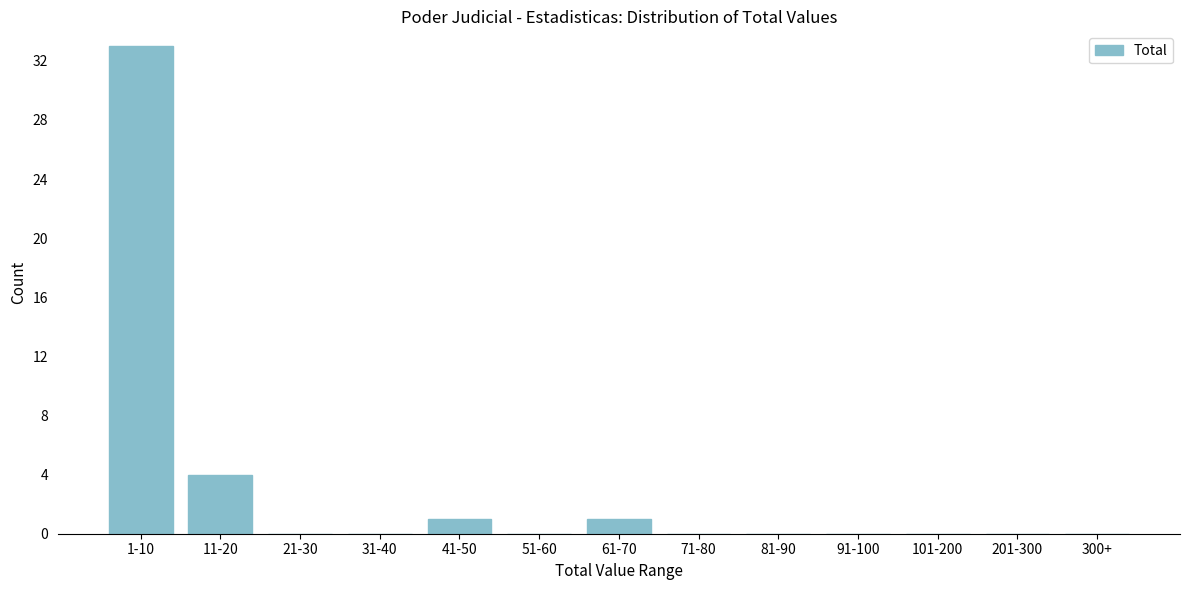

The chart shows a value of 2 at 11-20. True or false?

False